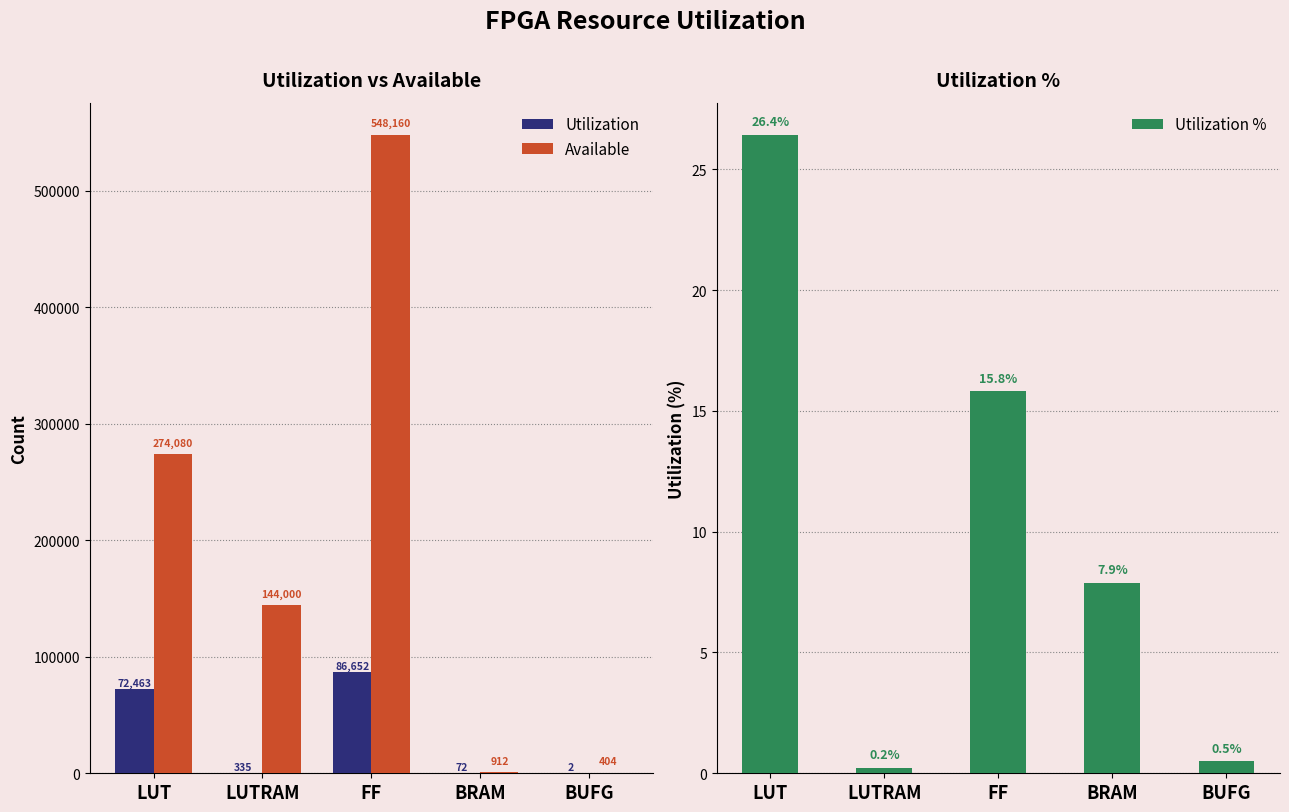

At how many categories does at least one series exceed 37540?

3